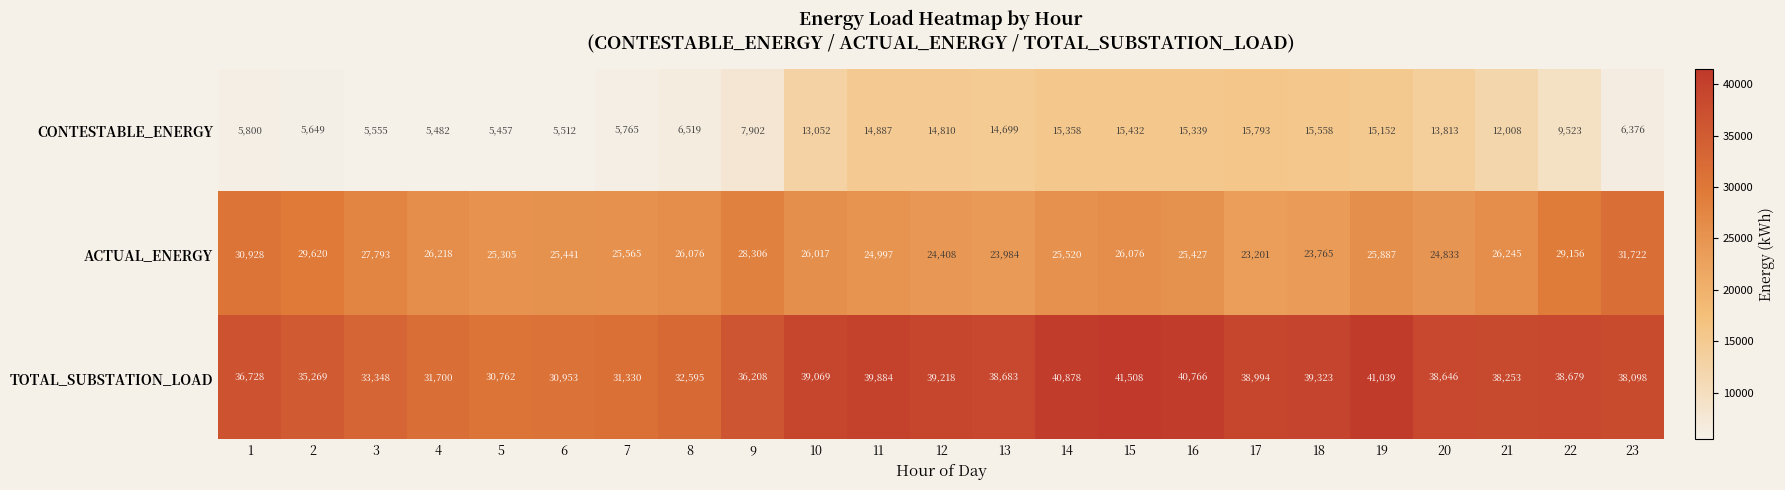

What is the smallest value displayed?

5457